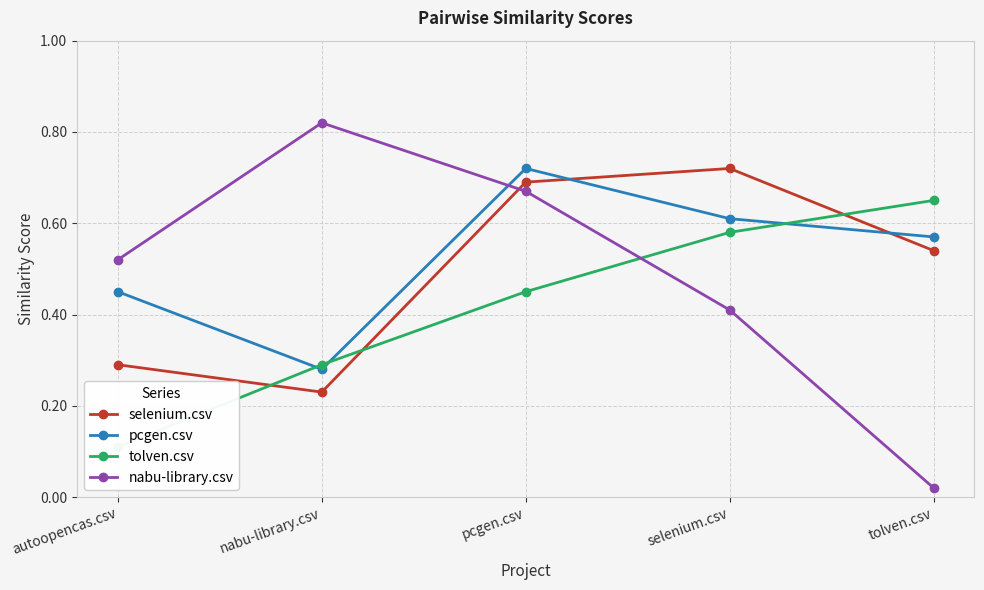

Which series has the largest range (max minus min)?

nabu-library.csv